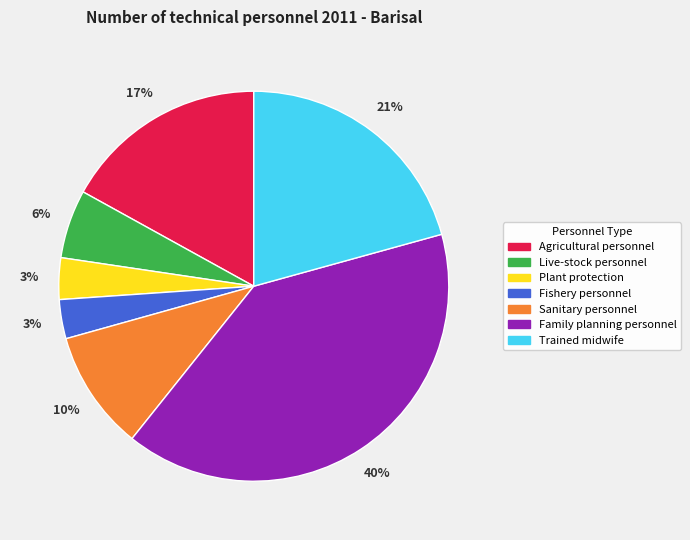

What percentage is the Fishery personnel slice, to the nearest percent?

3%